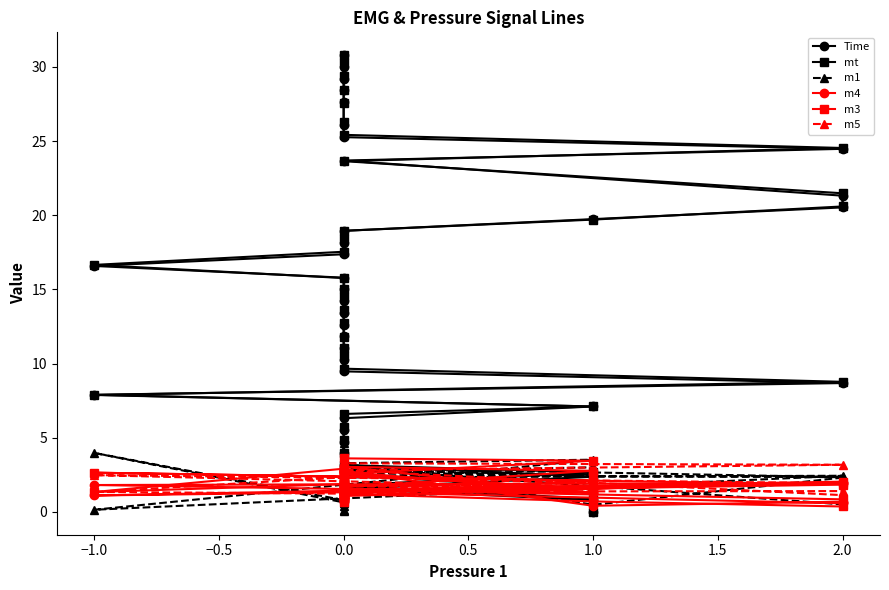

What is the difference between the m5 values at 1.0 and 0.0?

1.3